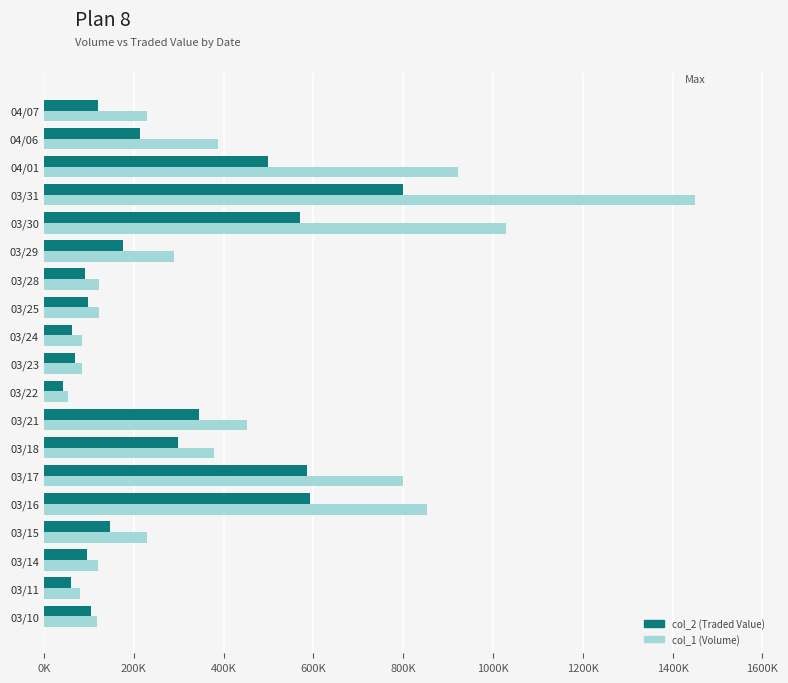

What are all the series names shown in the legend?

col_2 (Traded Value), col_1 (Volume)